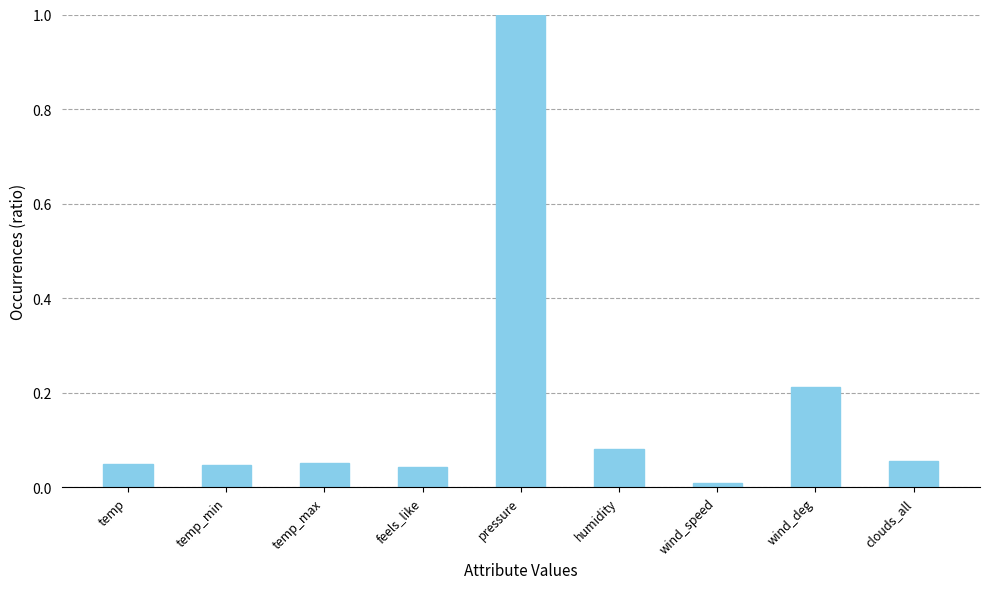

The chart shows a value of 0.1 at feels_like. True or false?

False